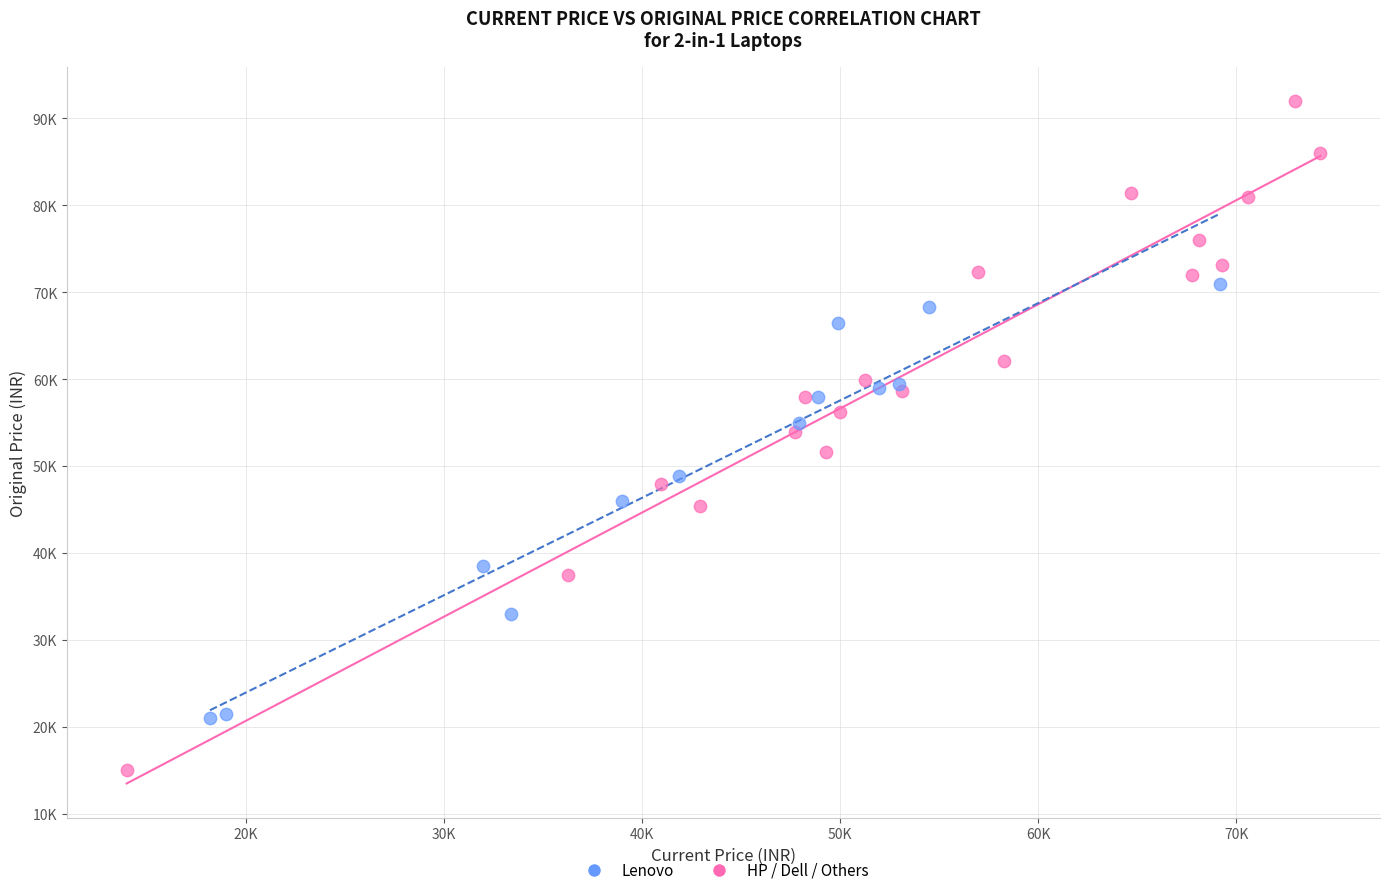

Which series reaches the minimum Y coordinate?

HP / Dell / Others